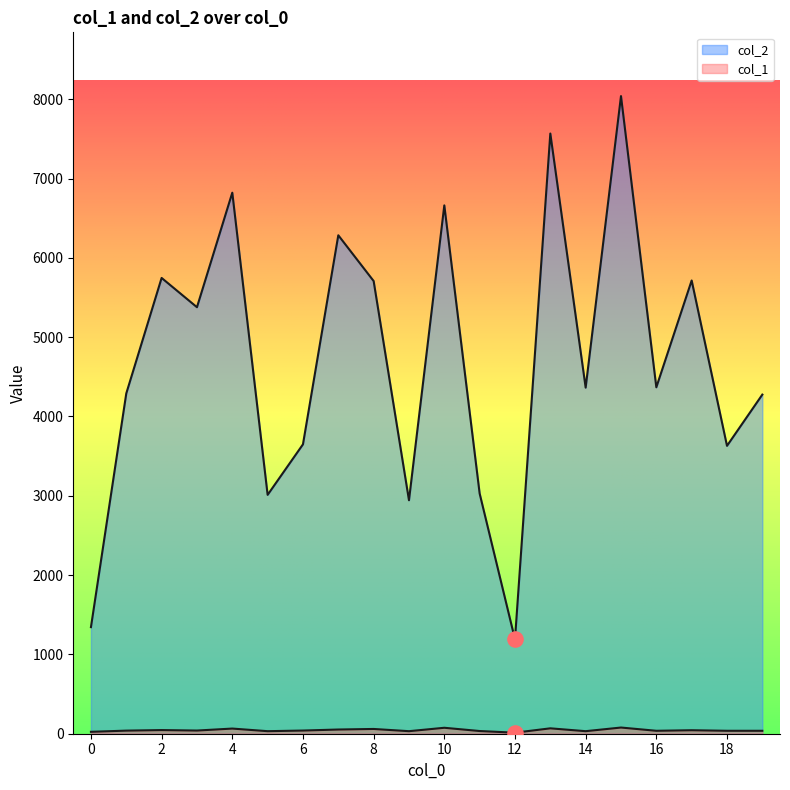

Which series has the largest Y range (max minus min)?

col_2